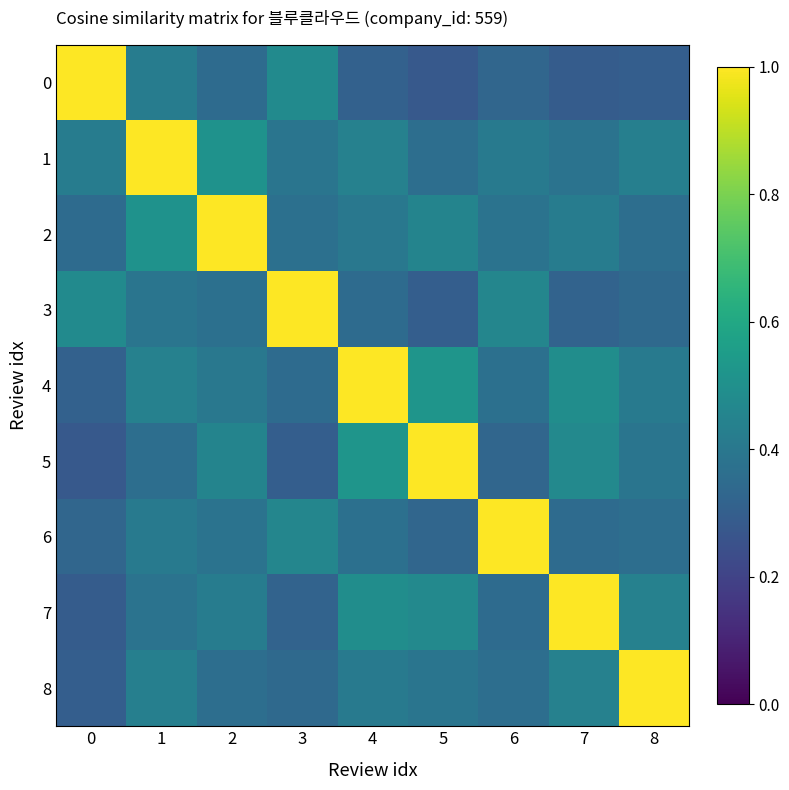

How many distinct data groups are displayed?

9